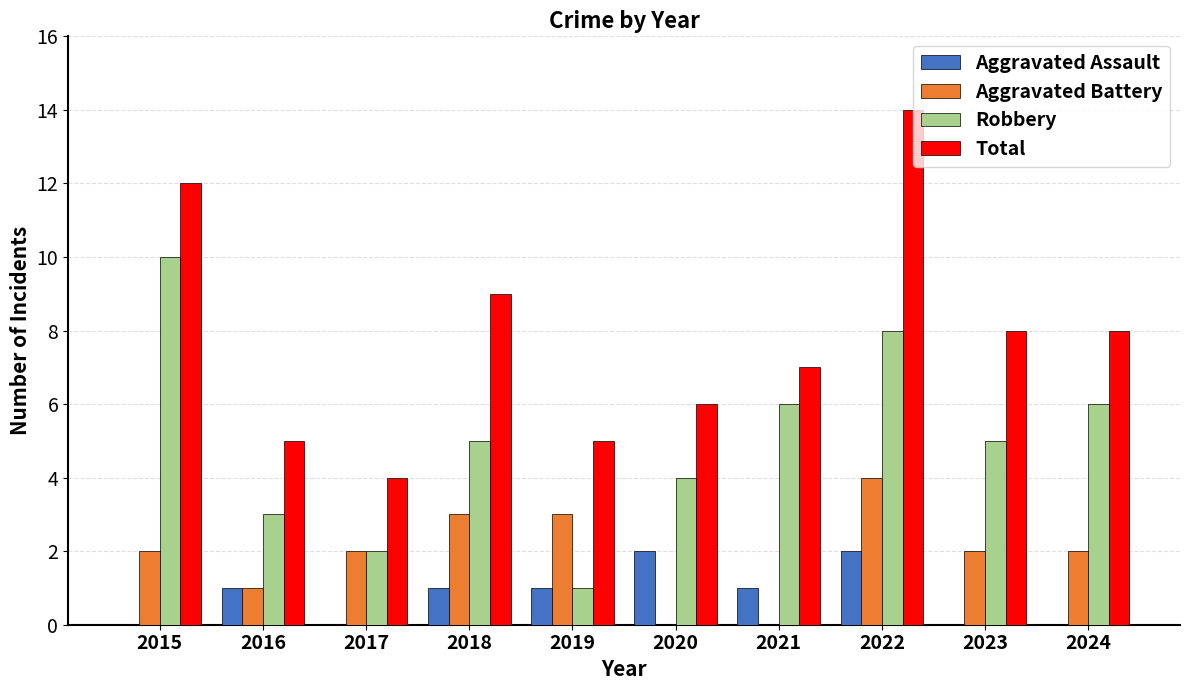

What is the sum of all Aggravated Assault values?

8